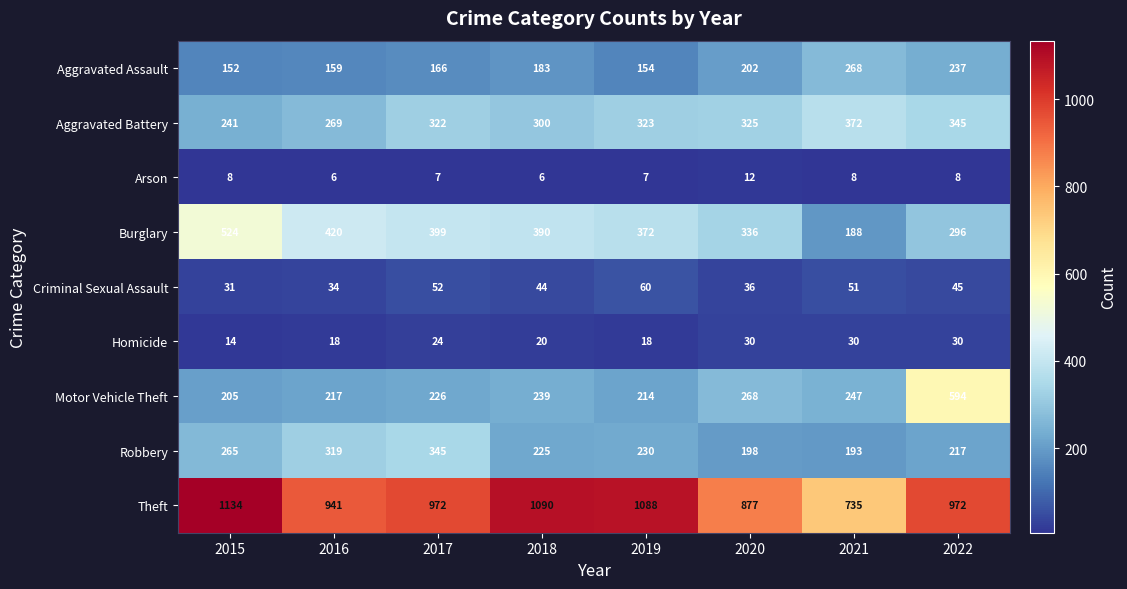

Which series has the widest spread of values?

Theft